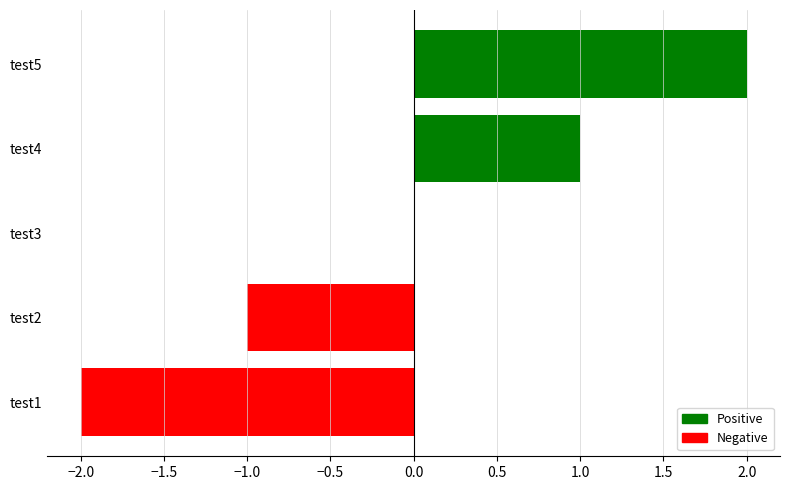

Which category has the highest value across all series?

test5